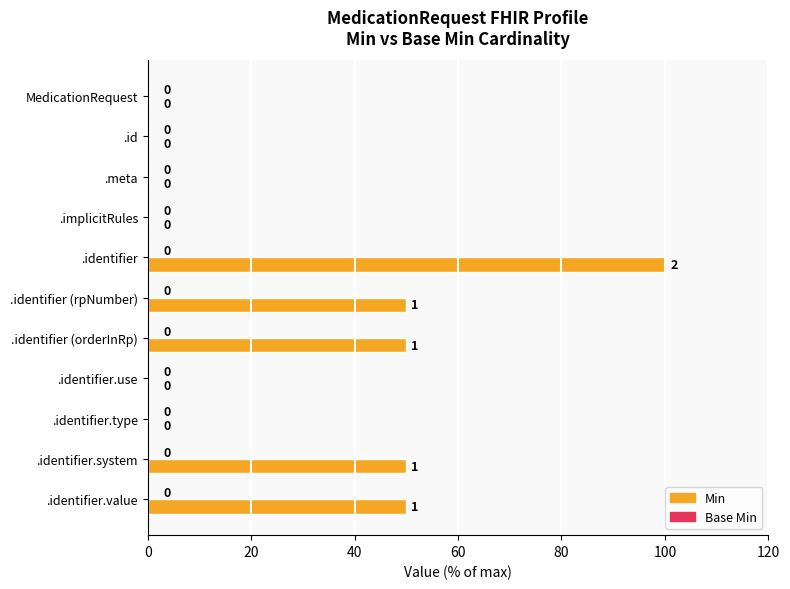

The chart shows a value of 0 at .identifier.type. True or false?

True